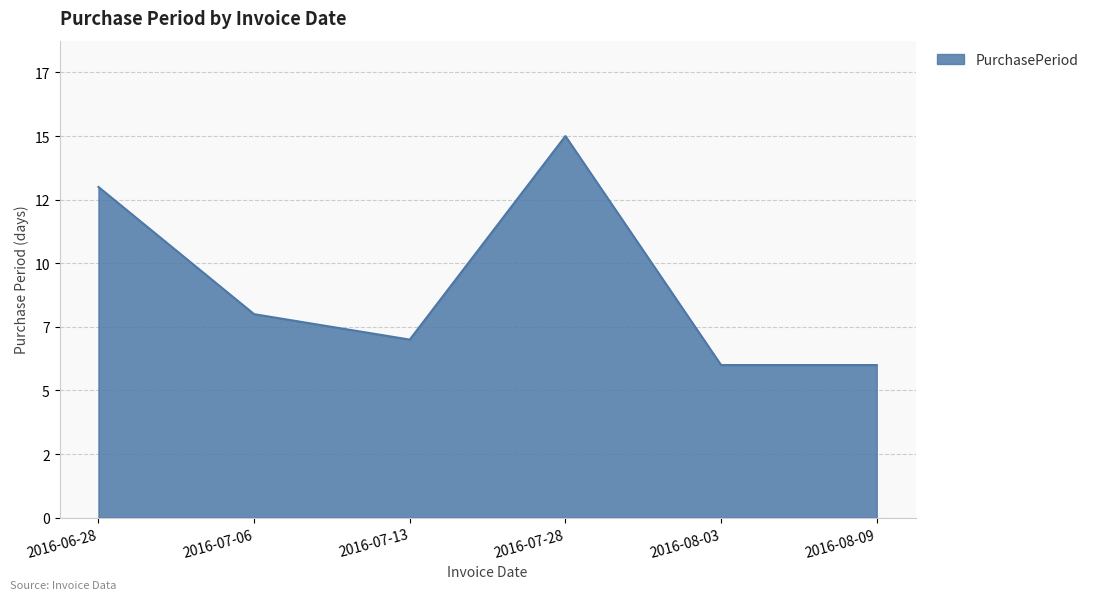

Which has a higher value, 2016-07-06 or 2016-07-28?

2016-07-28